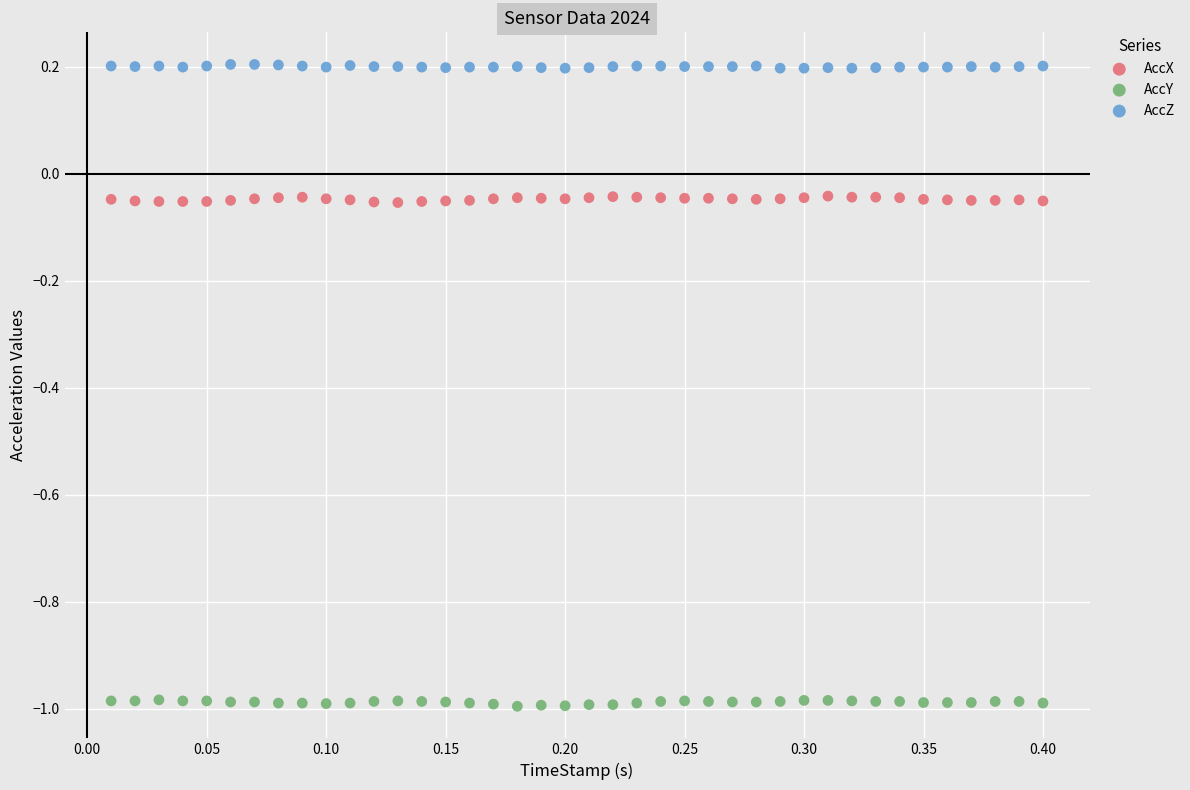

Which series contains the highest Y value?

AccZ